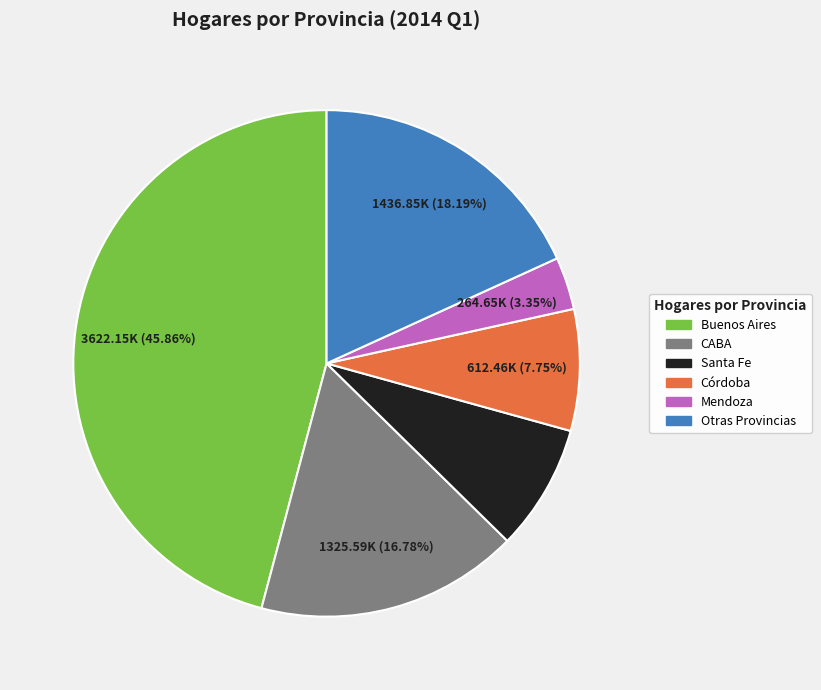

Is there any slice that represents more than half of the pie?

No